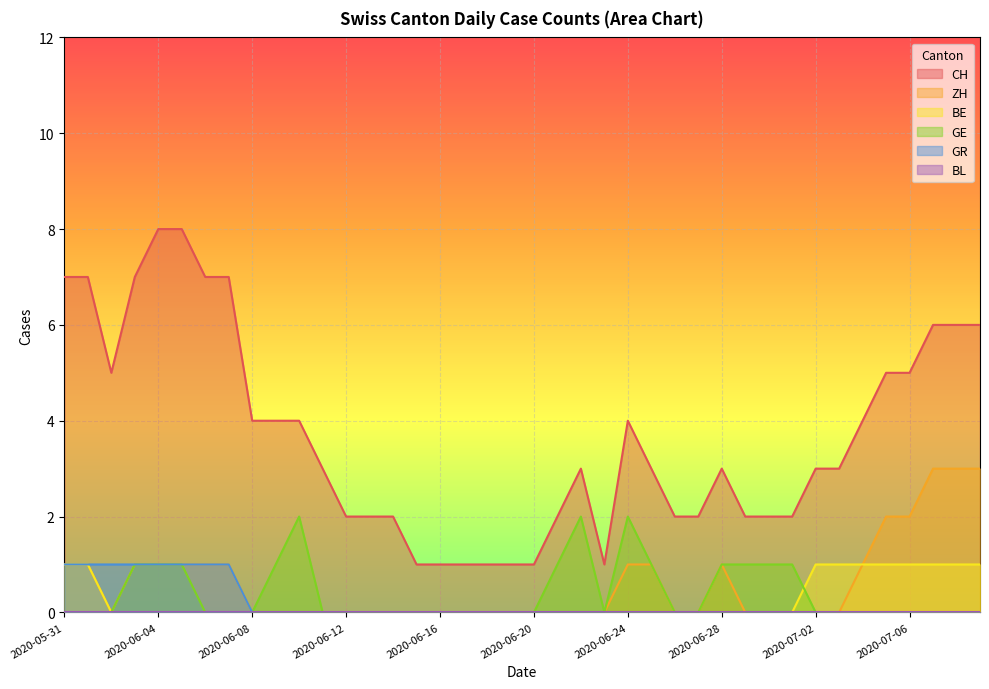

Rank the categories by GR value from lowest to highest.

2020-06-08, 2020-06-09, 2020-06-10, 2020-06-11, 2020-06-12, 2020-06-13, 2020-06-14, 2020-06-15, 2020-06-16, 2020-06-17, 2020-06-18, 2020-06-19, 2020-06-20, 2020-06-21, 2020-06-22, 2020-06-23, 2020-06-24, 2020-06-25, 2020-06-26, 2020-06-27, 2020-06-28, 2020-06-29, 2020-06-30, 2020-07-01, 2020-07-02, 2020-07-03, 2020-07-04, 2020-07-05, 2020-07-06, 2020-07-07, 2020-07-08, 2020-07-09, 2020-05-31, 2020-06-01, 2020-06-02, 2020-06-03, 2020-06-04, 2020-06-05, 2020-06-06, 2020-06-07